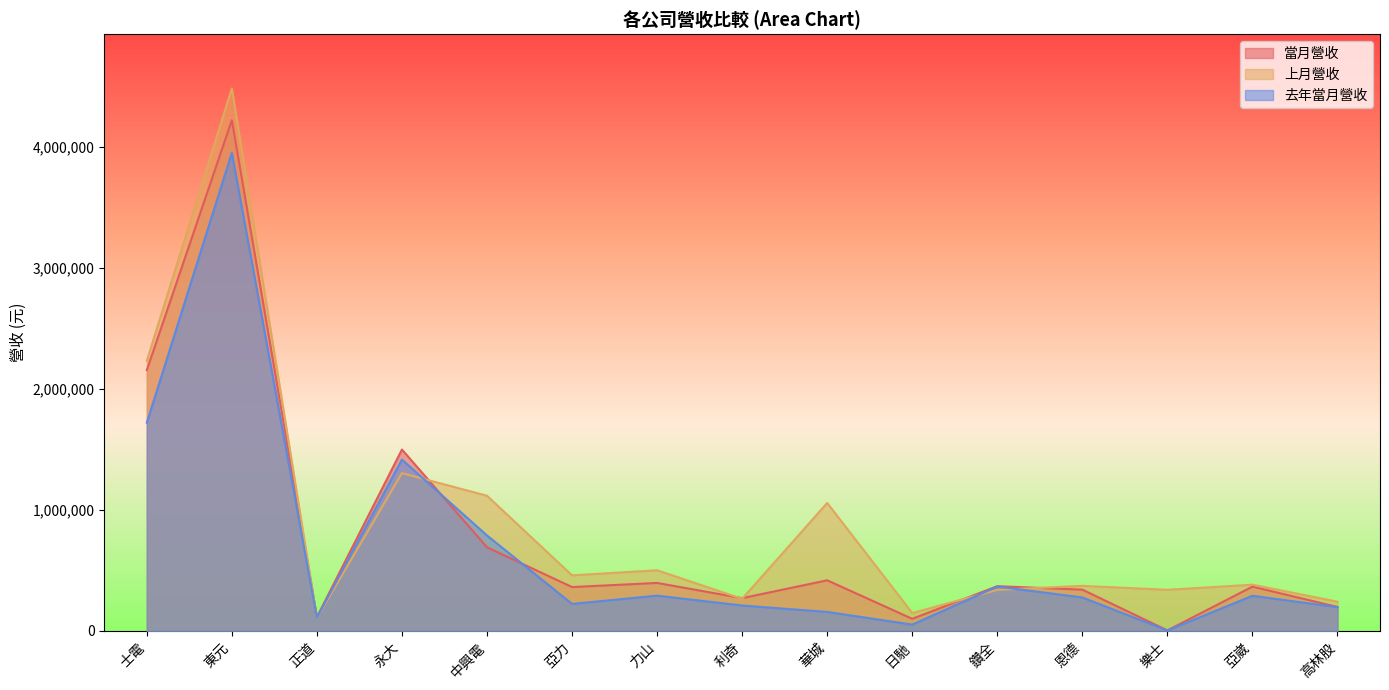

What position from the right is 樂士?

3